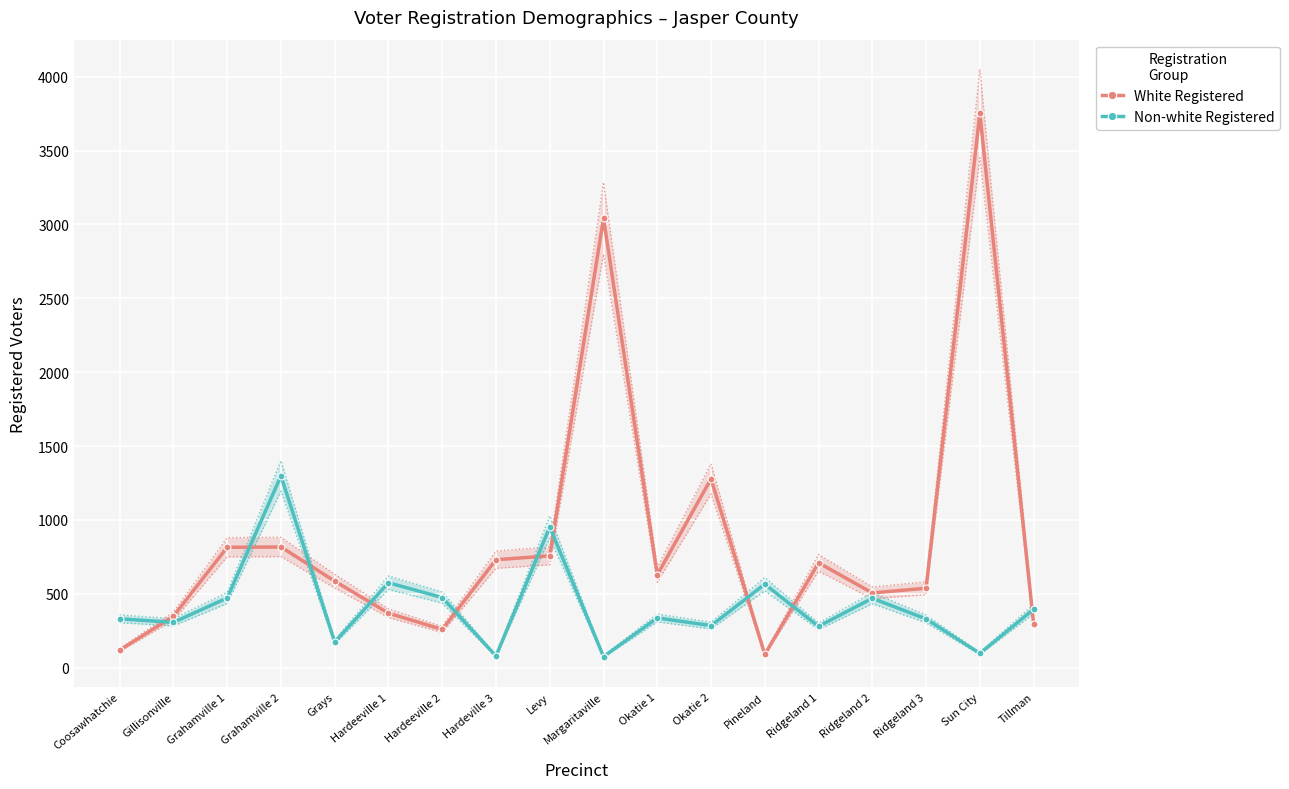

Reading right to left, extract all data points from this chart.

White Registered: Tillman=298	Sun City=3751	Ridgeland 3=538	Ridgeland 2=506	Ridgeland 1=710	Pineland=90	Okatie 2=1278	Okatie 1=629	Margaritaville=3042	Levy=757	Hardeville 3=731	Hardeeville 2=259	Hardeeville 1=369	Grays=586	Grahamville 2=817	Grahamville 1=815	Gillisonville=349	Coosawhatchie=119
Non-white Registered: Tillman=396	Sun City=97	Ridgeland 3=330	Ridgeland 2=470	Ridgeland 1=280	Pineland=565	Okatie 2=285	Okatie 1=337	Margaritaville=75	Levy=952	Hardeville 3=79	Hardeeville 2=475	Hardeeville 1=575	Grays=174	Grahamville 2=1298	Grahamville 1=472	Gillisonville=307	Coosawhatchie=331